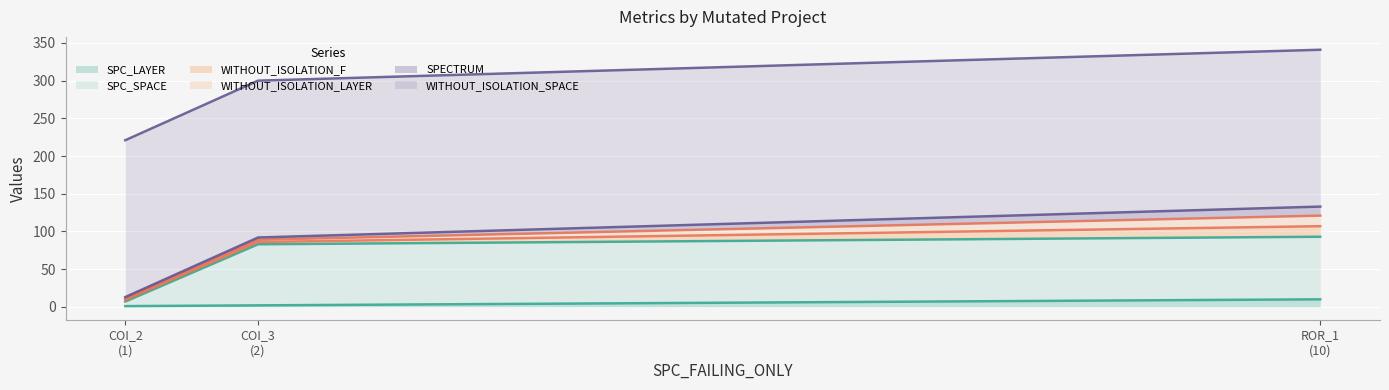

What is the smallest value displayed?

1